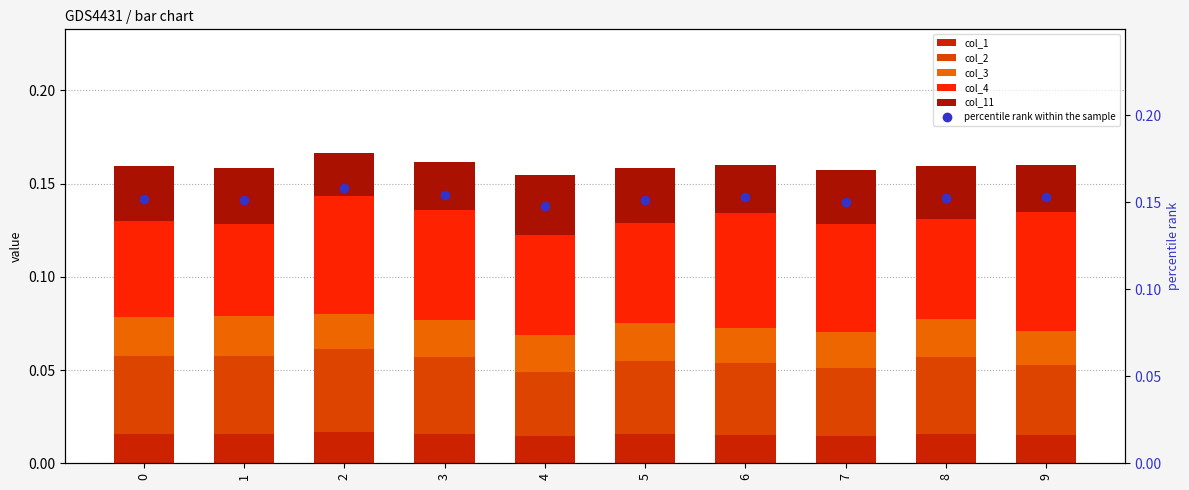

Which label corresponds to the largest value in the chart?

2